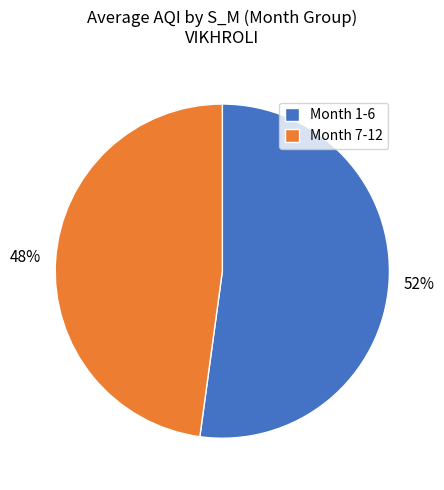

What is the majority slice?

Month 1-6